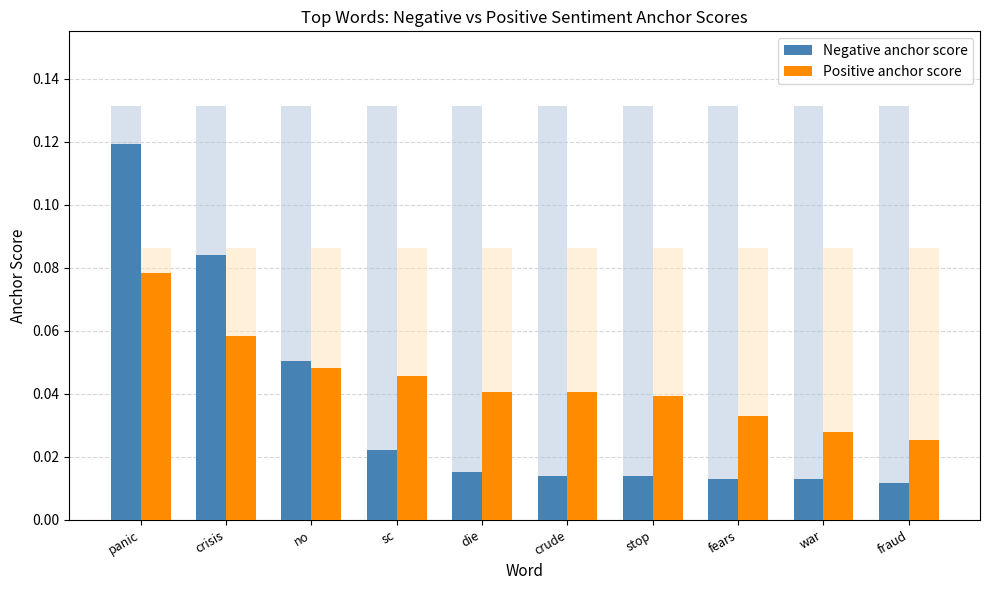

Does the chart contain stacked bars?

No